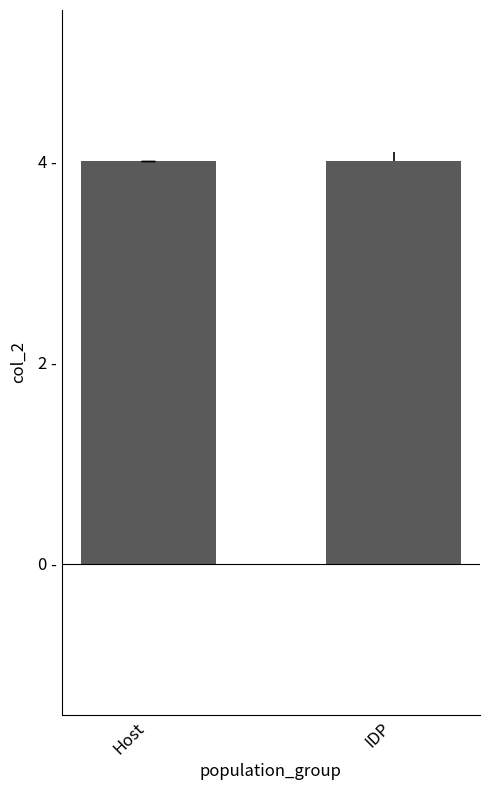

Which category has the highest value across all series?

IDP